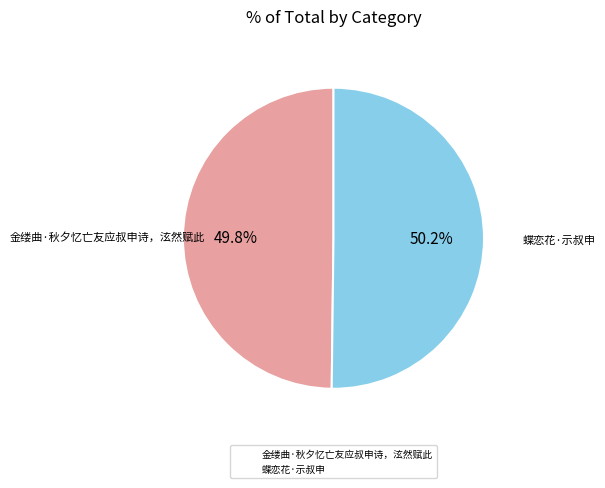

To the nearest percent, what is the difference between the largest and smallest slice percentages?

0%